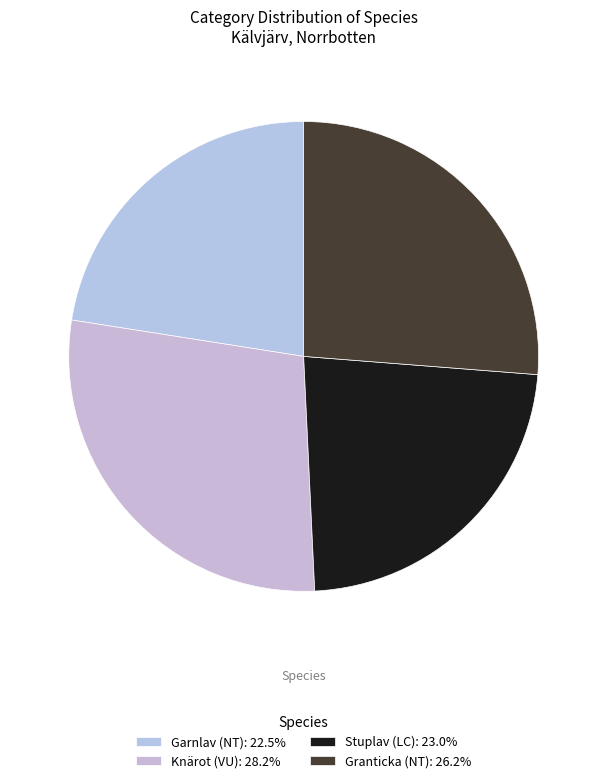

Is the sum of Knärot (VU) and Stuplav (LC) greater than half?

Yes